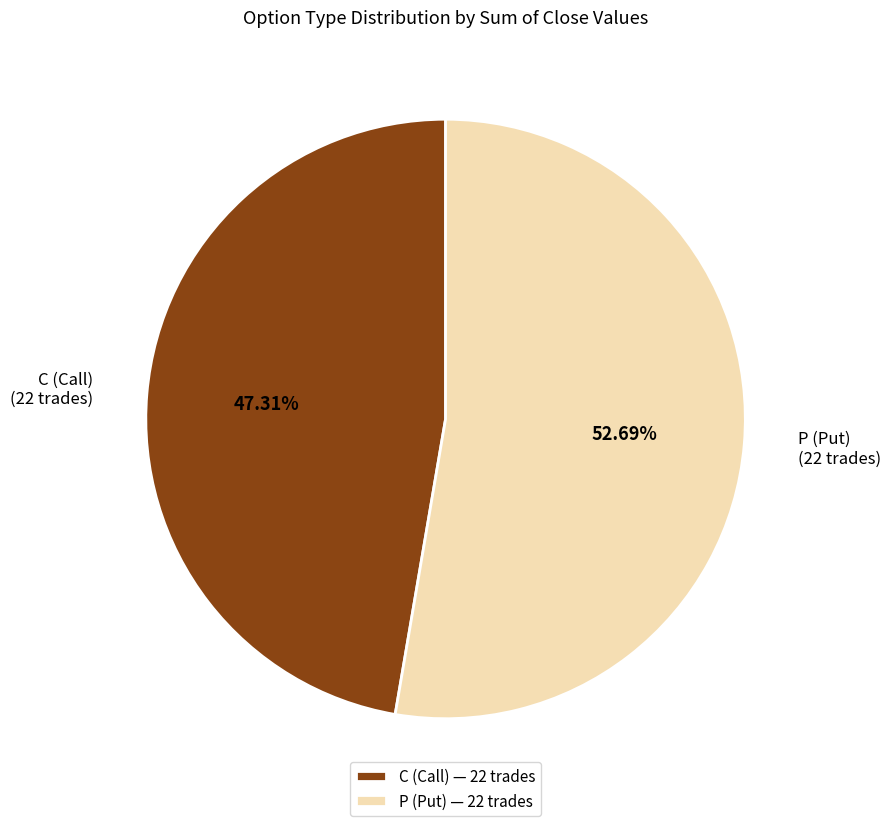

Combined, do P (Put) and C (Call) account for over 50%?

Yes